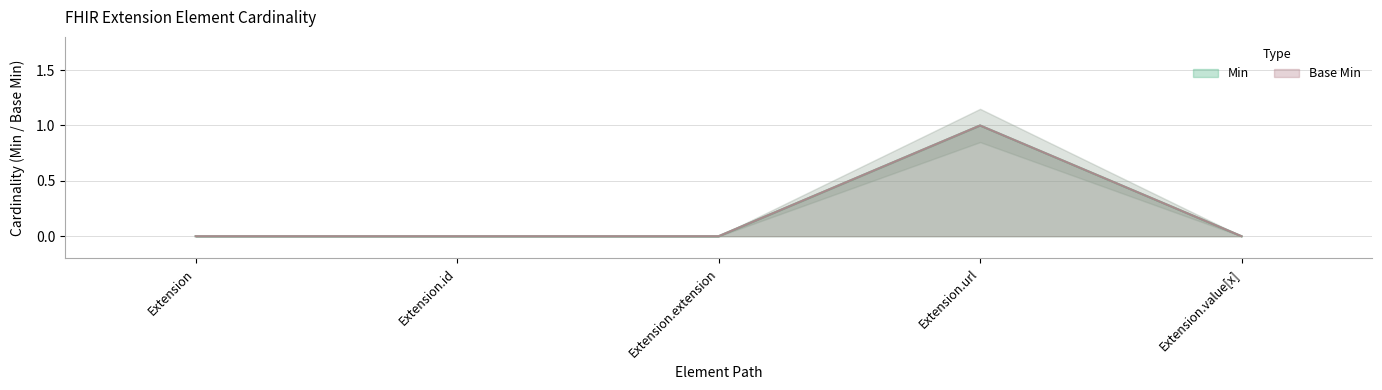

Which label corresponds to the smallest value in the chart?

Extension